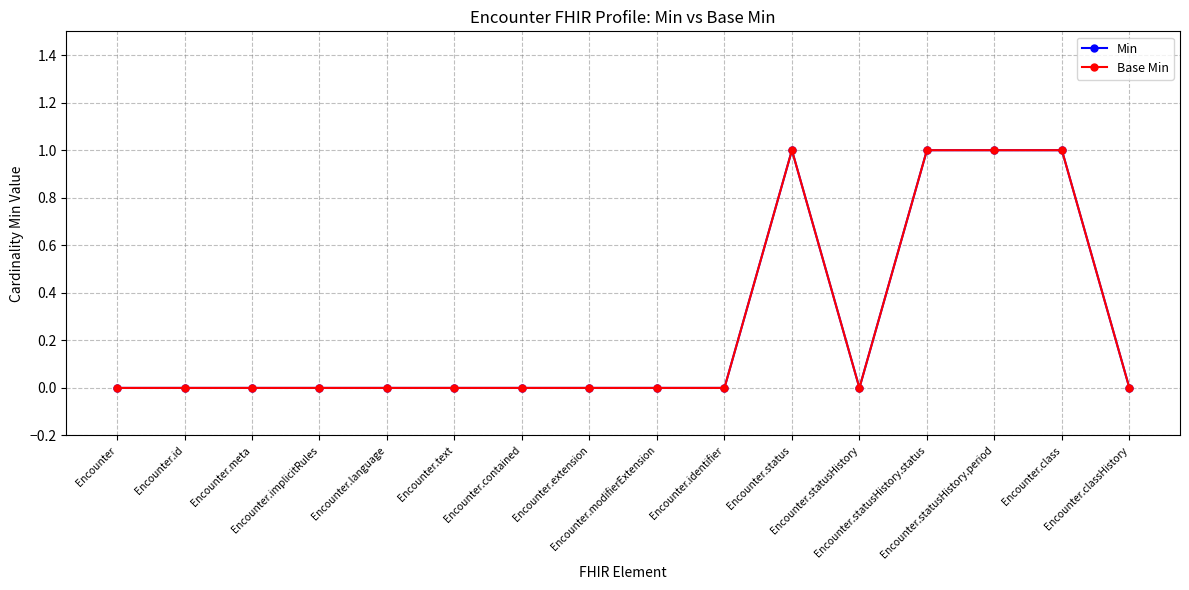

Is this an area chart (filled region under the line)?

No